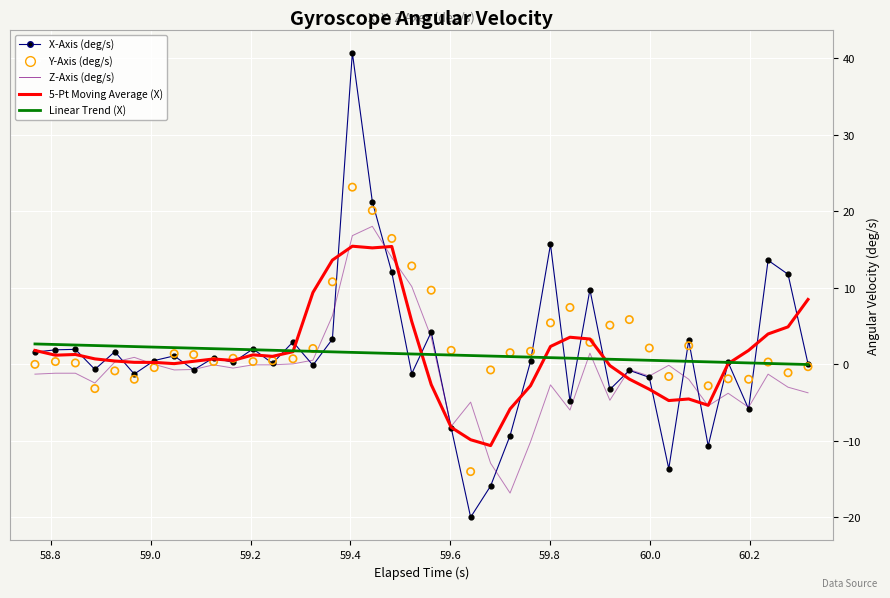

What are all the series names shown in the legend?

X-Axis (deg/s), Z-Axis (deg/s), 5-Pt Moving Average (X), Linear Trend (X), Y-Axis (deg/s)